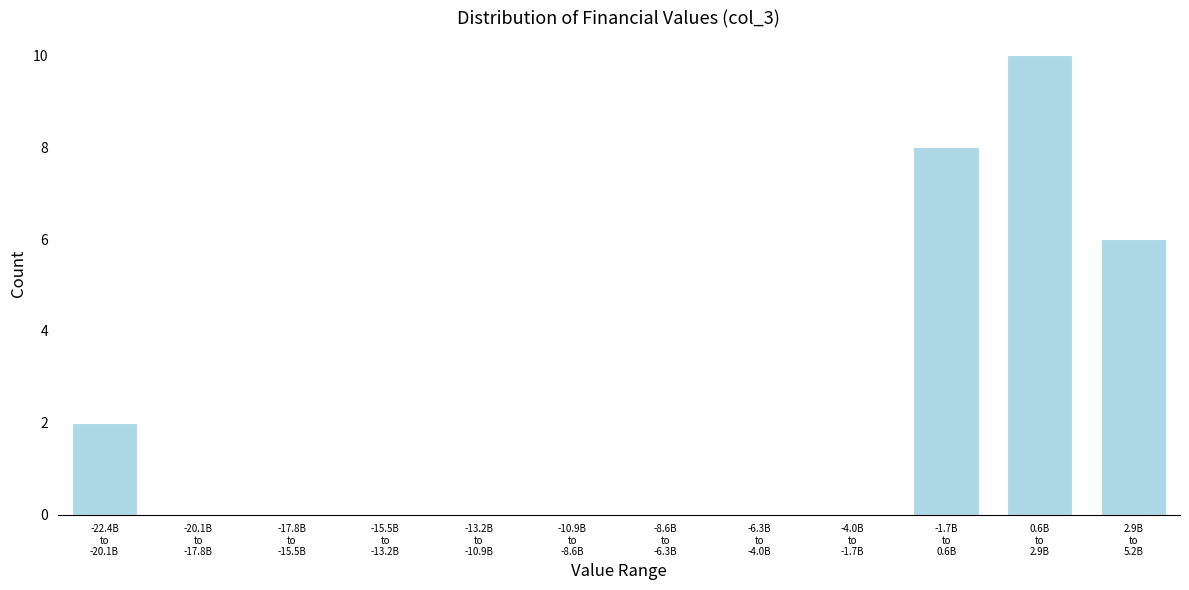

What is the sum of all values?

26